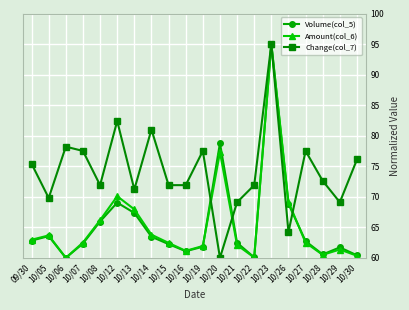

The value of Volume(col_5) at 10/05 is 29.1. True or false?

False